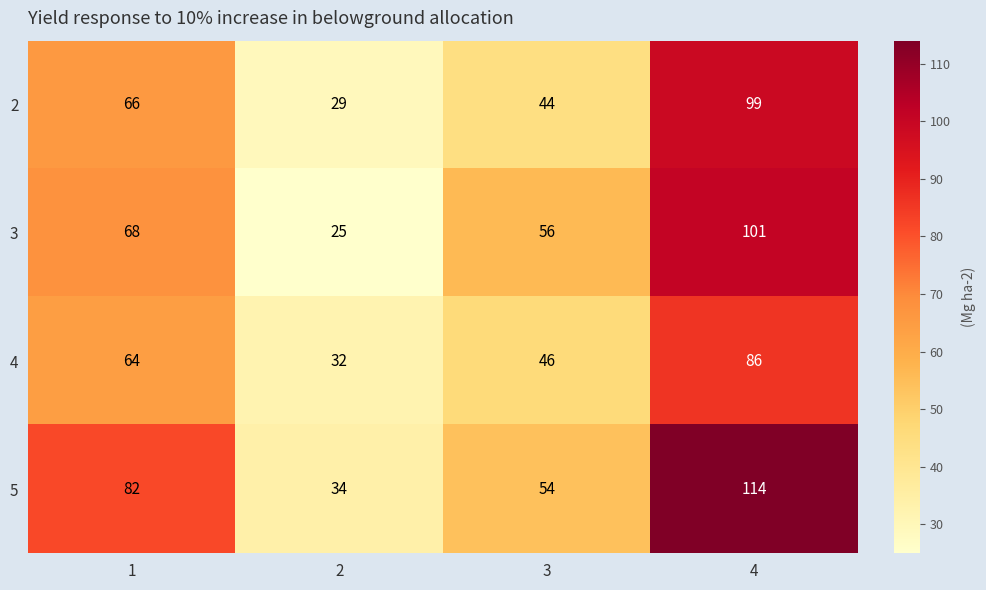

Reading right to left, what are all the values shown in this chart?

2: 4=99	3=44	2=29	1=66
3: 4=101	3=56	2=25	1=68
4: 4=86	3=46	2=32	1=64
5: 4=114	3=54	2=34	1=82